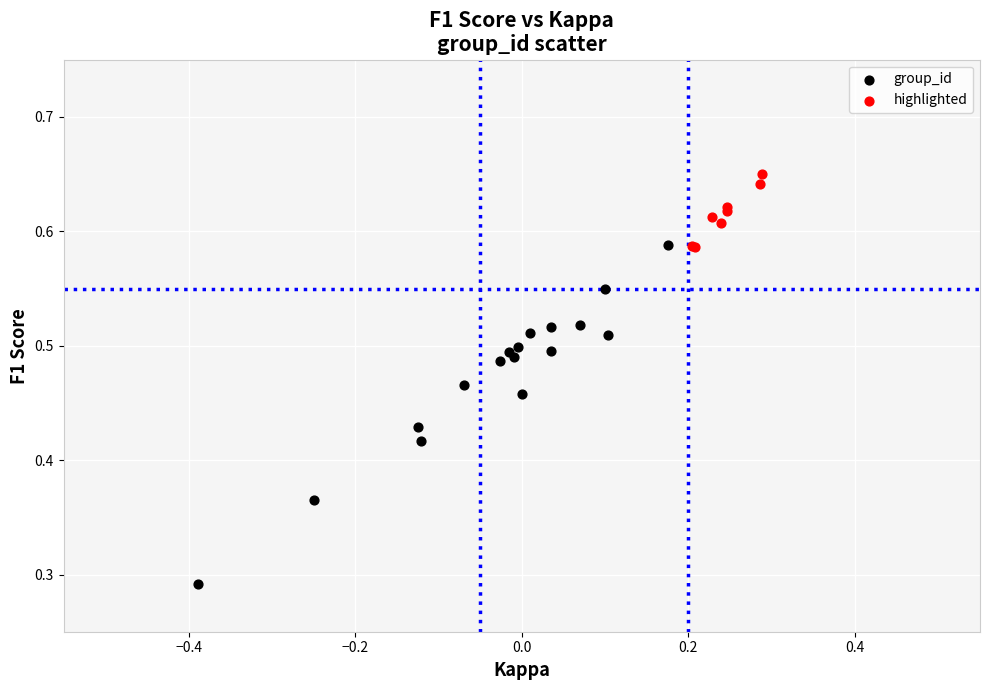

Which series contains the lowest Y value?

group_id